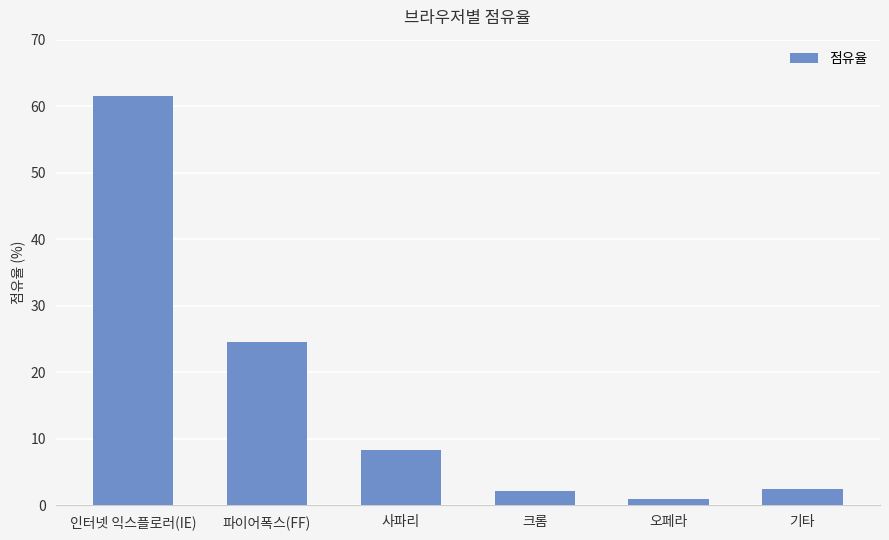

What is the label of the 3rd bar from the right?

크롬